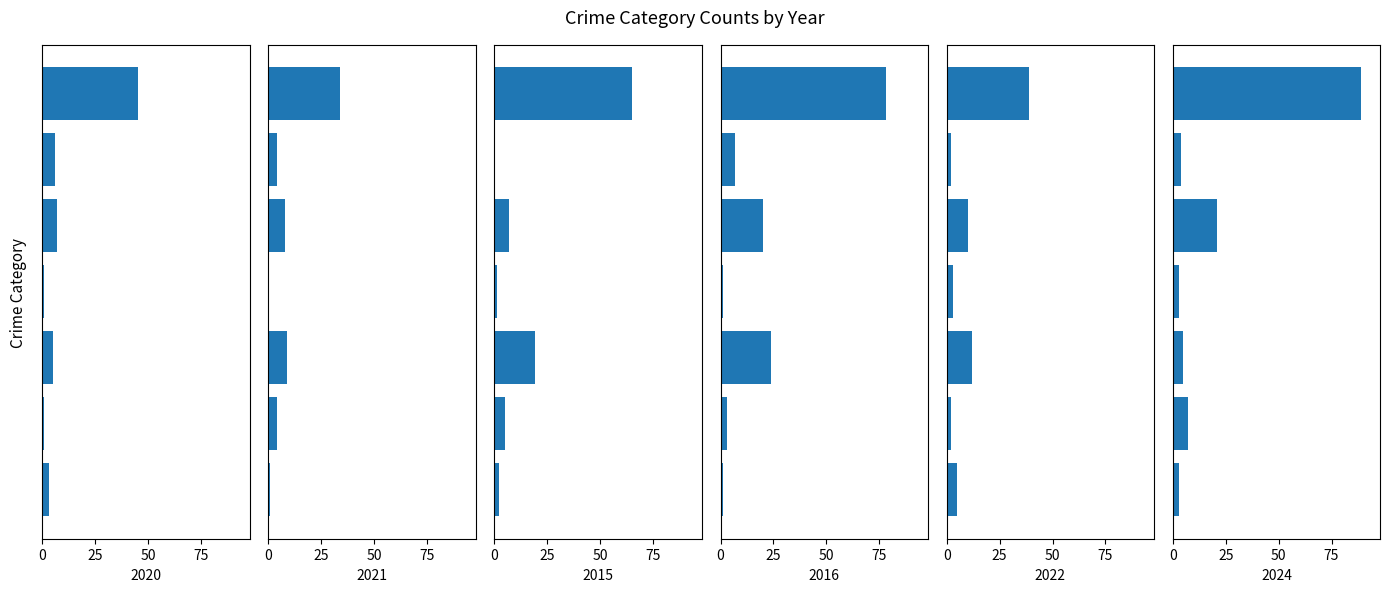

How many groups of bars are there?

7